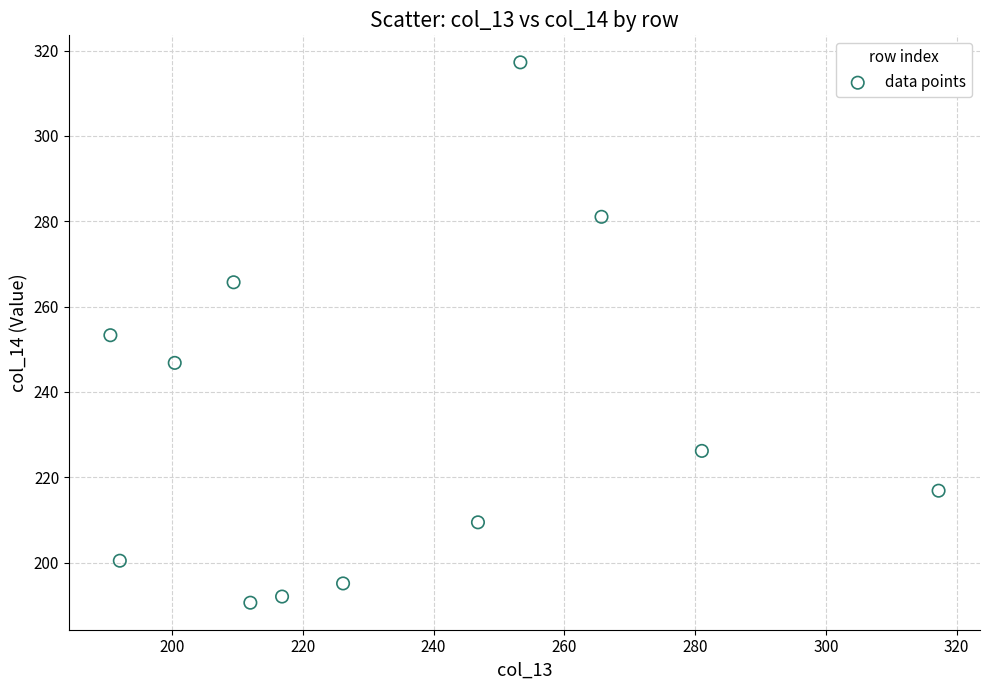

What is the average X value?

234.3